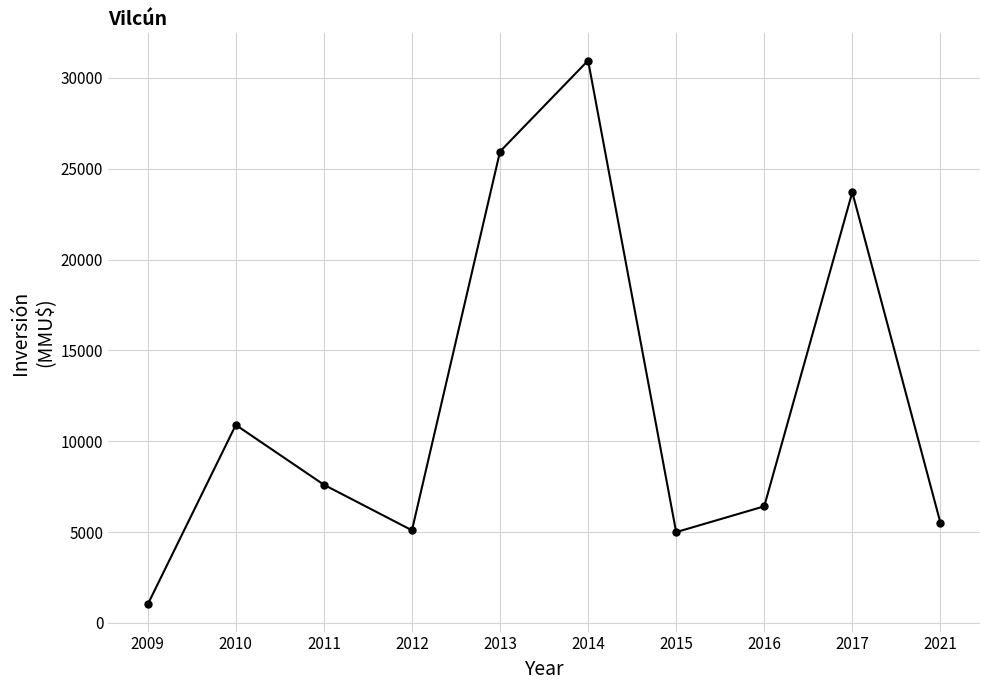

What is the change in value from 2009 to 2012?

+4078